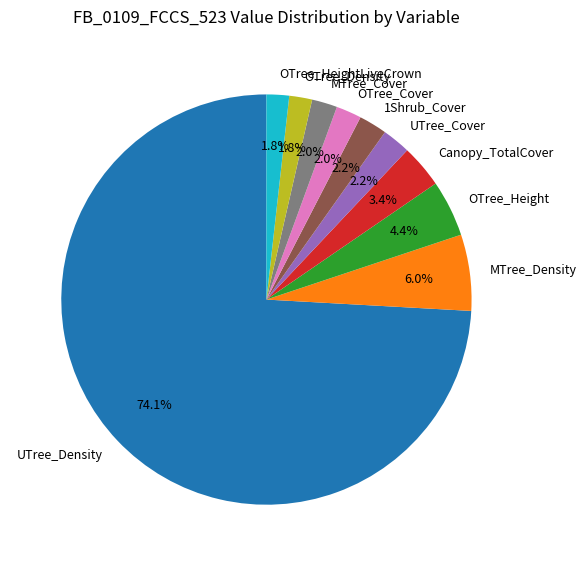

Do 1Shrub_Cover and OTree_Cover together represent more than half of the pie?

No